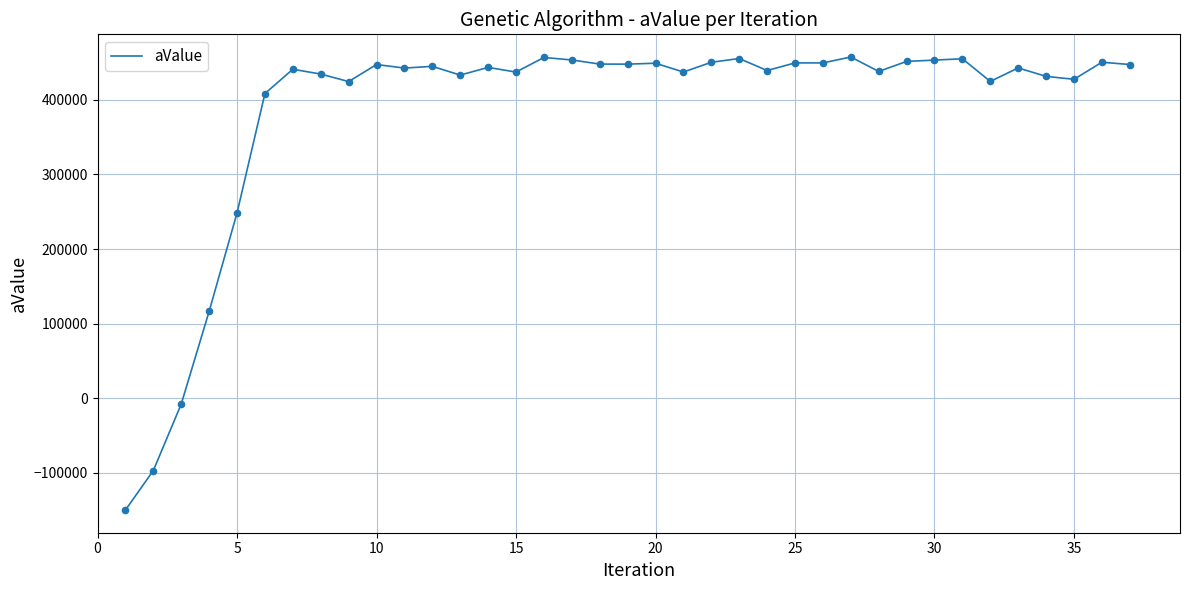

What is the minimum value shown in the chart?

-150251.0